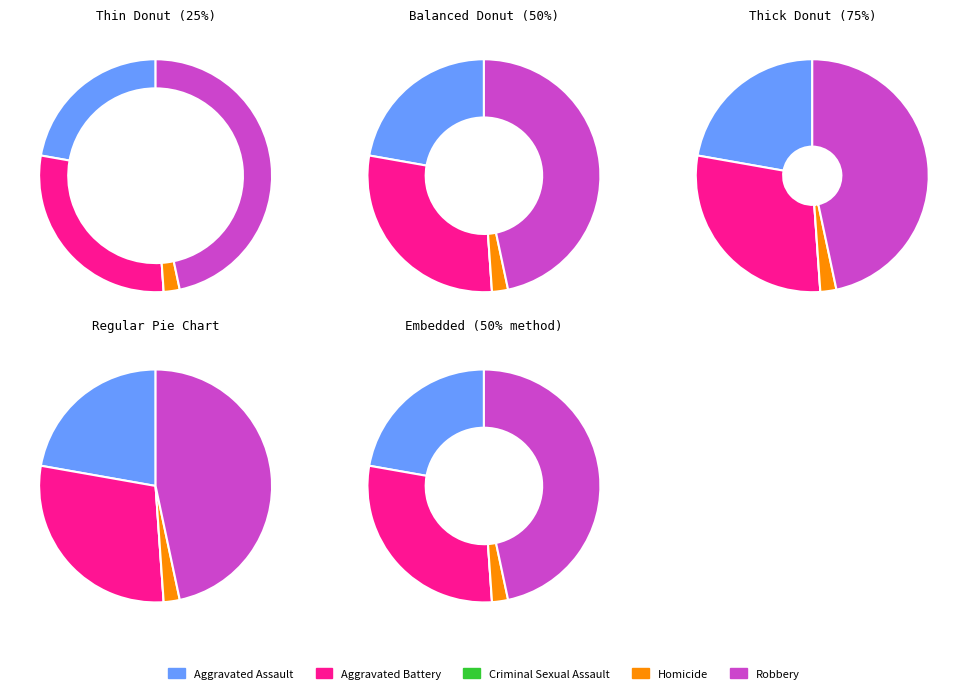

Does Aggravated Assault represent more than half of the total?

No